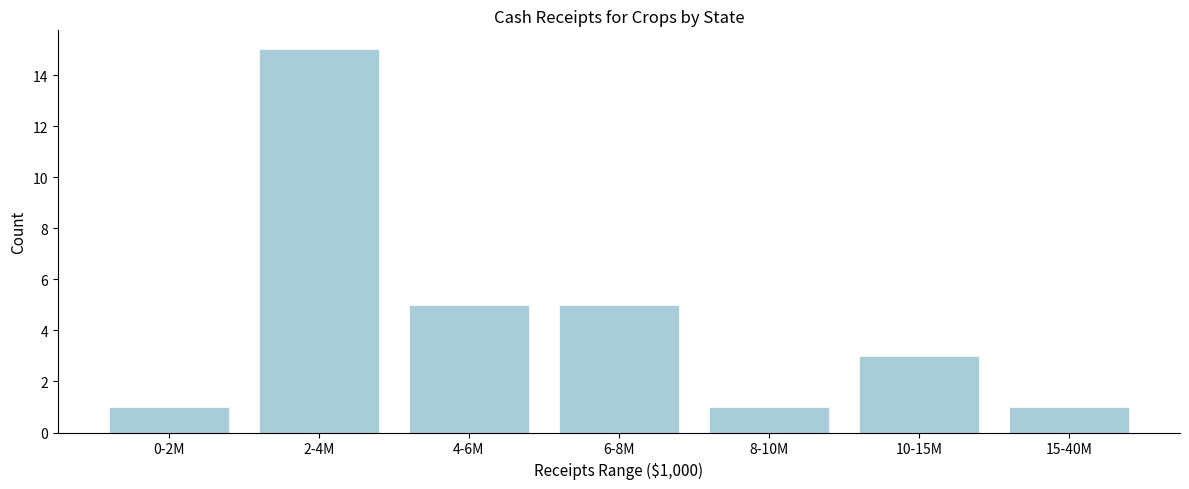

Reading right to left, extract all data points from this chart.

1	3	1	5	5	15	1